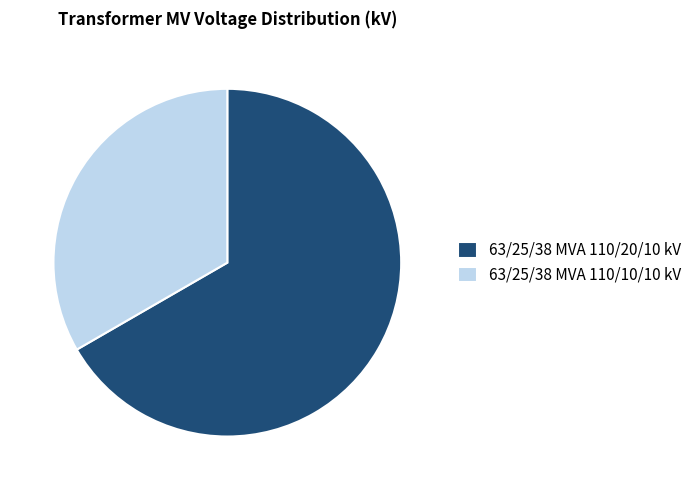

Does any single category account for the majority?

Yes